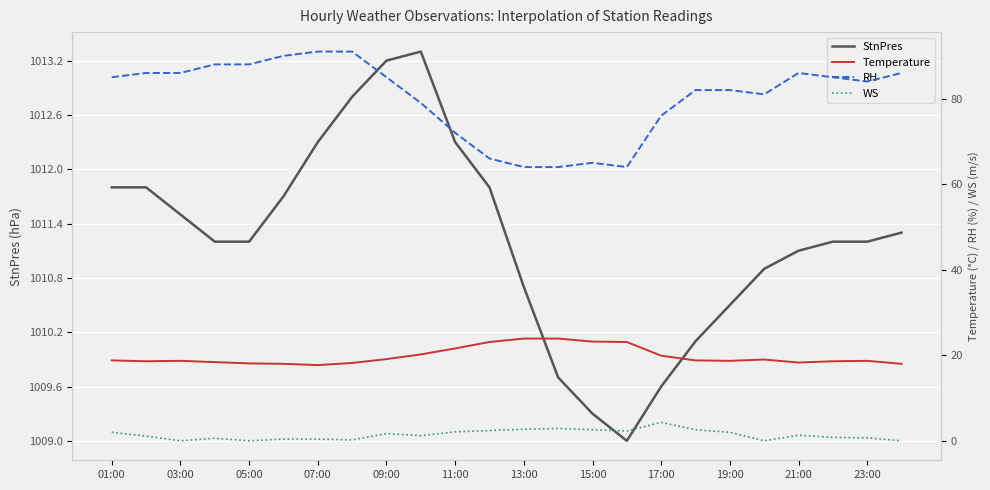

What is the maximum value for StnPres?

1013.3